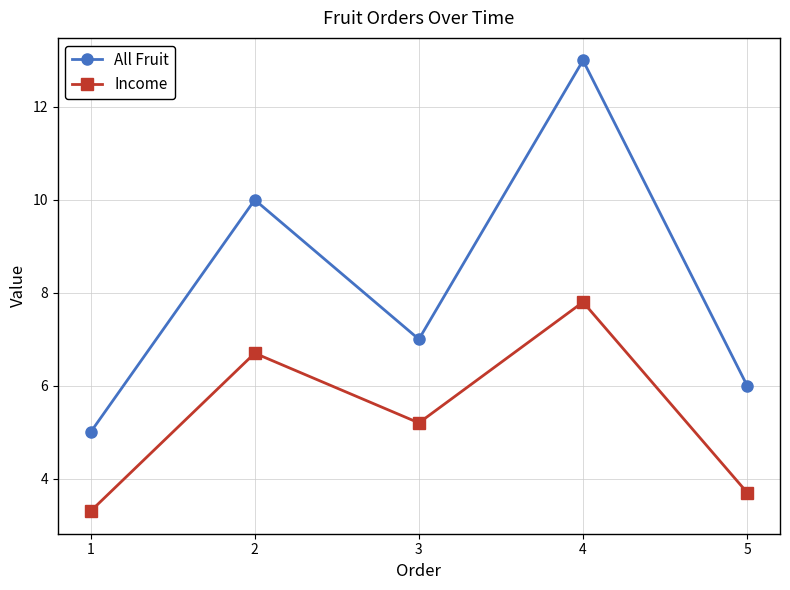

Reading left to right, what are all the values shown in this chart?

All Fruit: 5.0	10.0	7.0	13.0	6.0
Income: 3.3	6.7	5.2	7.8	3.7